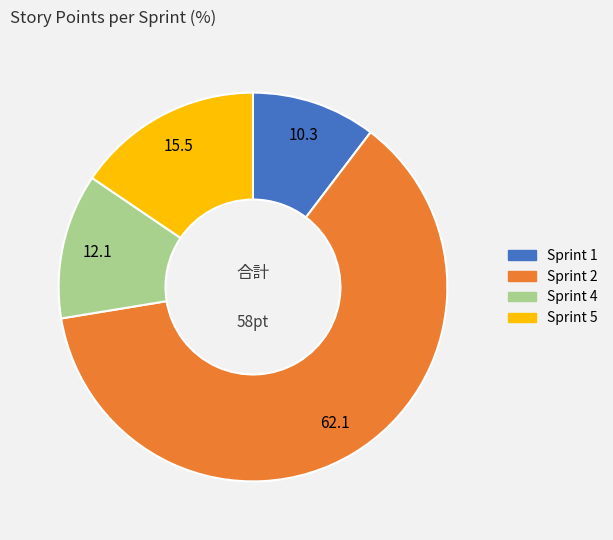

Rank the categories by value from lowest to highest.

Sprint 1, Sprint 4, Sprint 5, Sprint 2